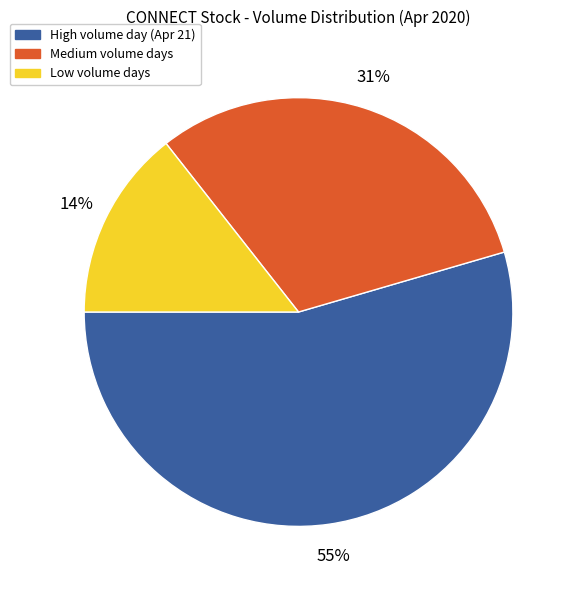

To the nearest percent, what is the average slice percentage?

33%